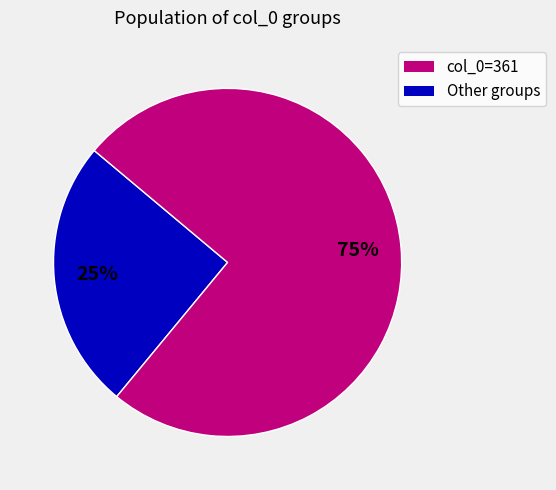

Is there any slice that represents more than half of the pie?

Yes